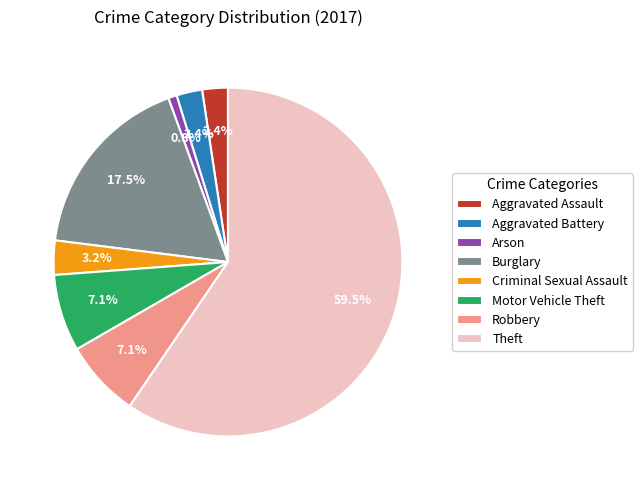

What portion of the pie excludes Aggravated Assault?

97.6%